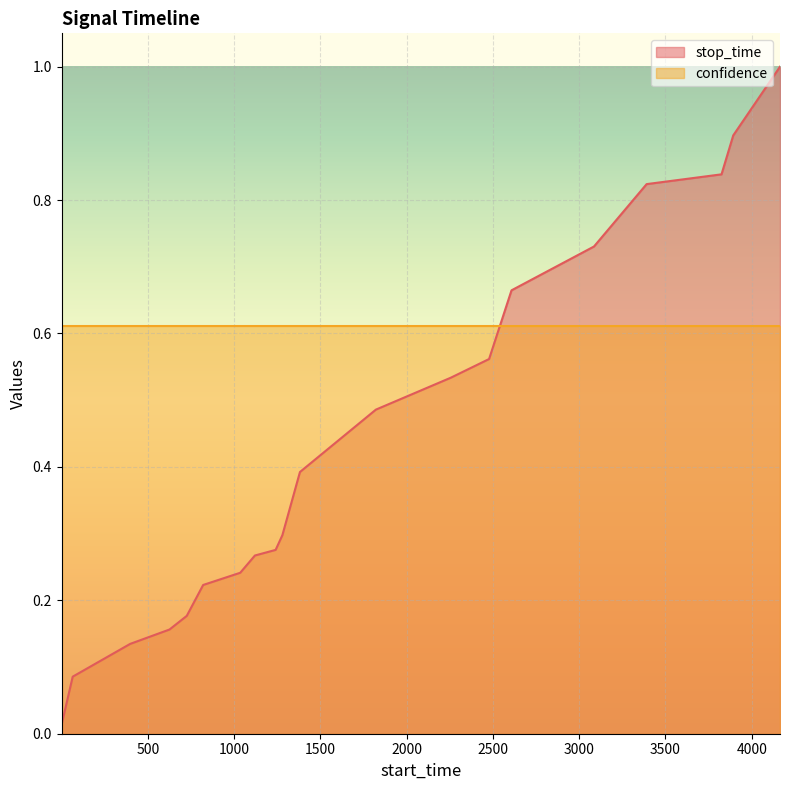

What is the difference between the second highest and minimum values?

0.9